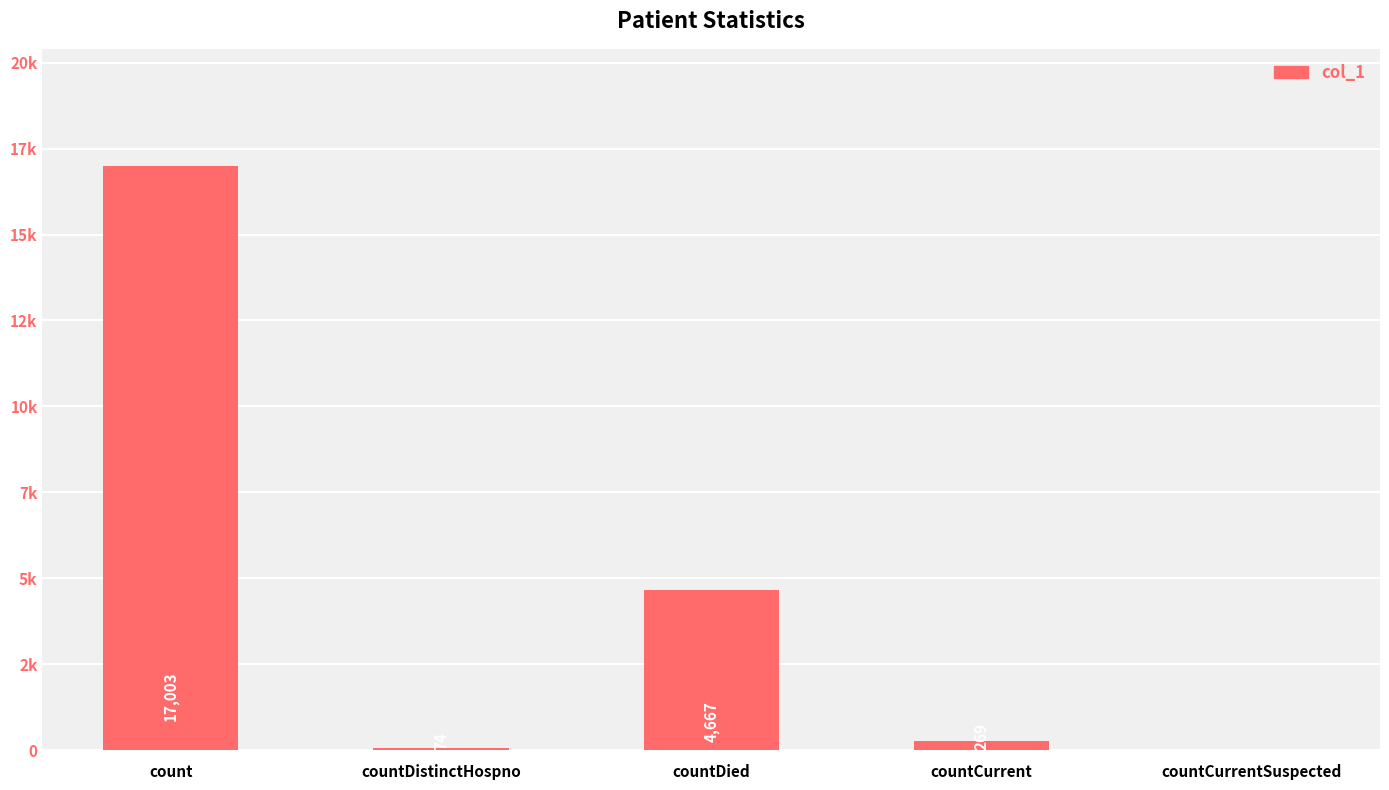

What is the difference between the maximum and second lowest values?

16929